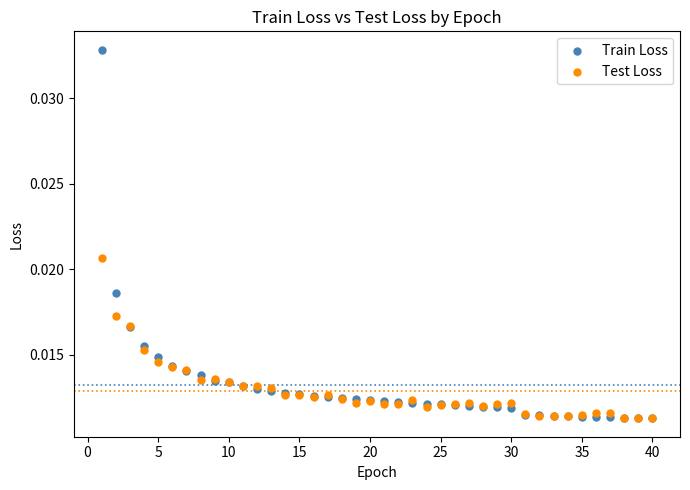

Which series has the widest spread of Y values?

Train Loss